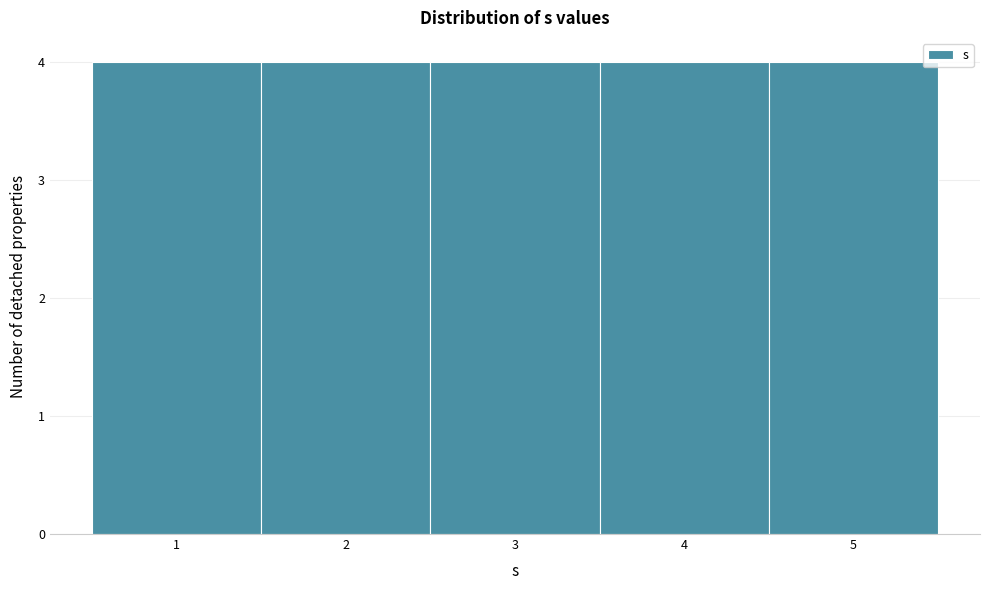

Reading left to right, transcribe this chart: for each bar, give the range it covers on the x-axis and its height. The values are not printed on the chart, so give them approximately, as read against the axis.

0.5 to 1.5: 4
1.5 to 2.5: 4
2.5 to 3.5: 4
3.5 to 4.5: 4
4.5 to 5.5: 4